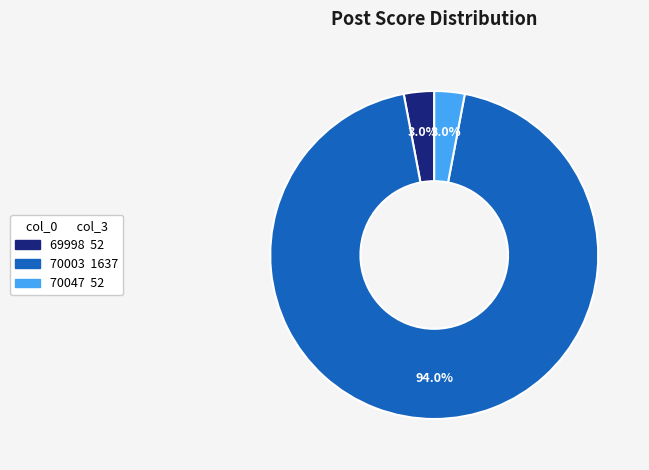

True or false: 70003 accounts for 99% of the total.

False